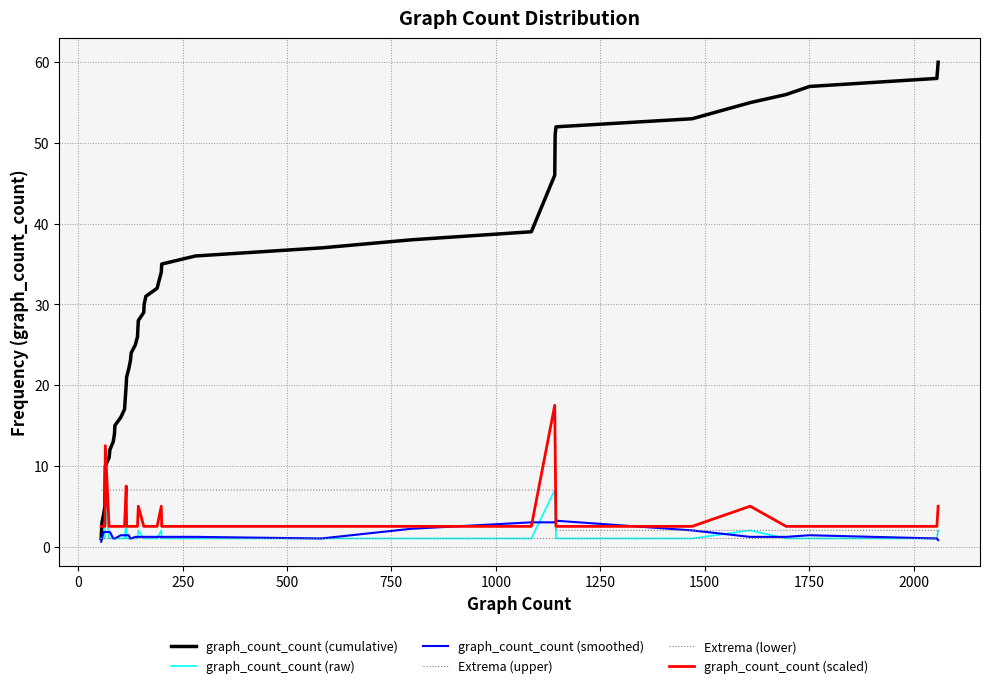

Is this an area chart (filled region under the line)?

No